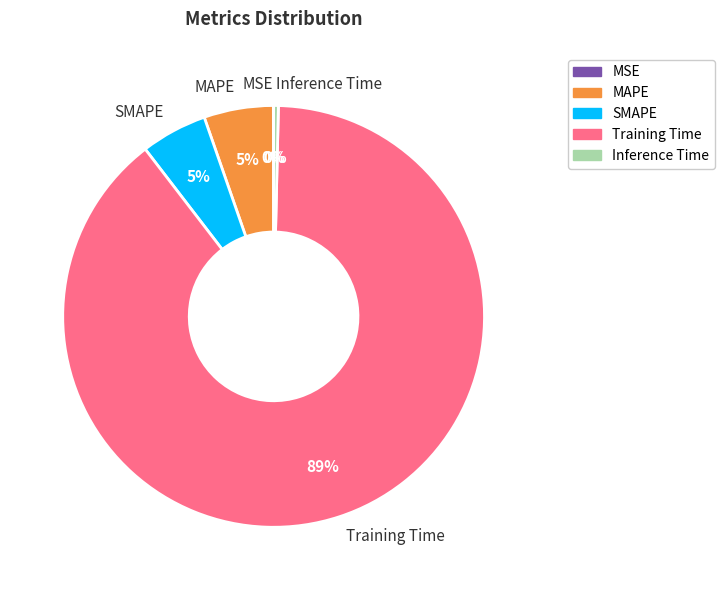

Combined, do SMAPE and MAPE account for over 50%?

No